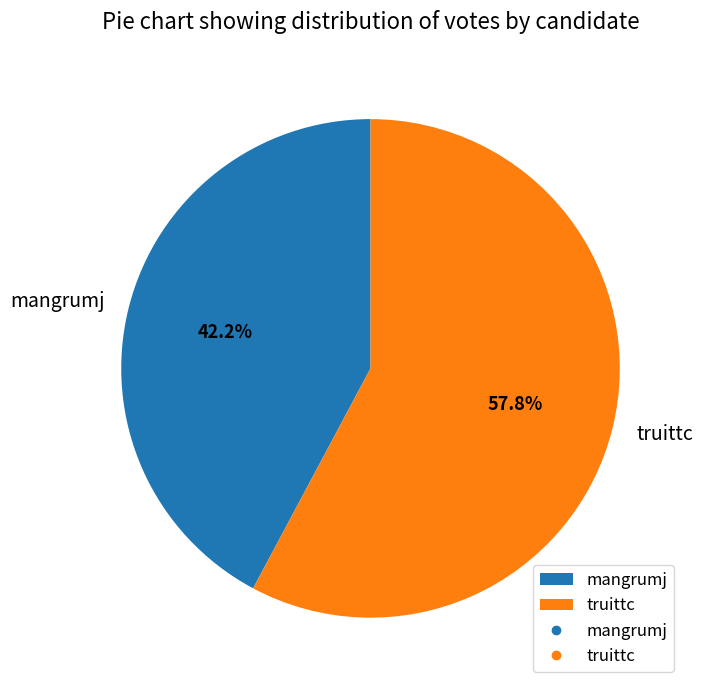

What is the ratio of the value at truittc to the value at mangrumj?

1.4